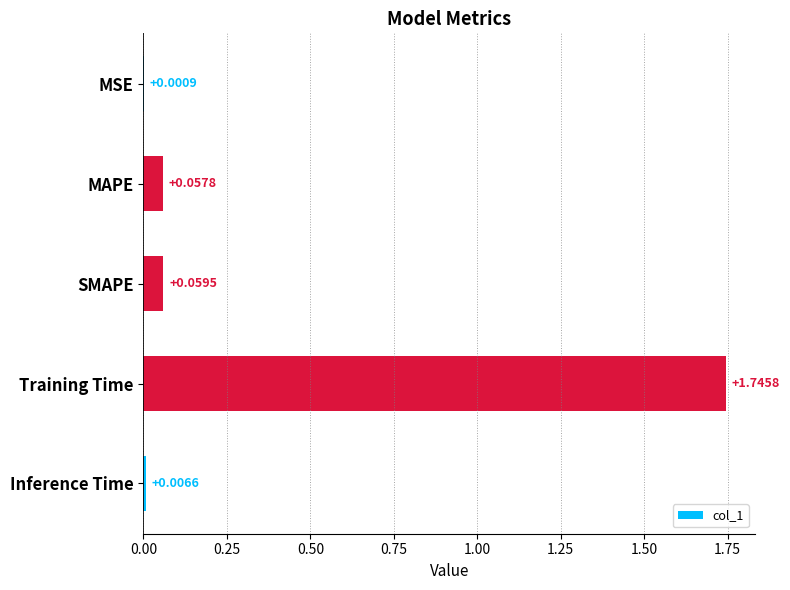

At which category does the chart reach its peak across all series?

Training Time